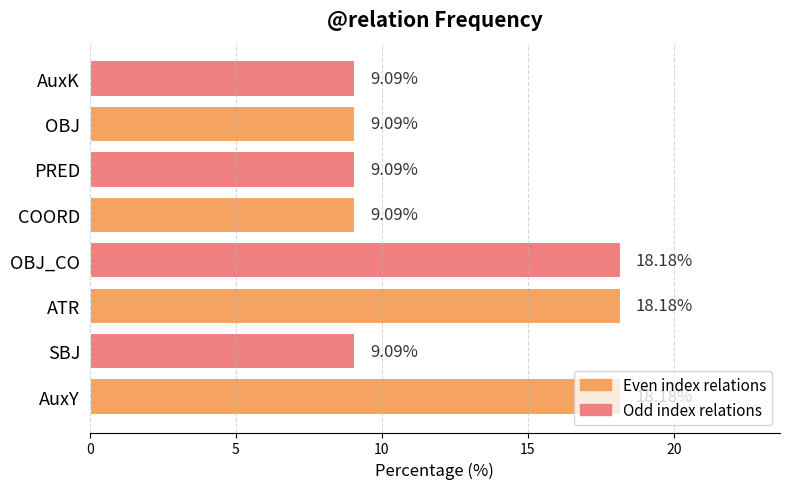

What is the average value?

12.5